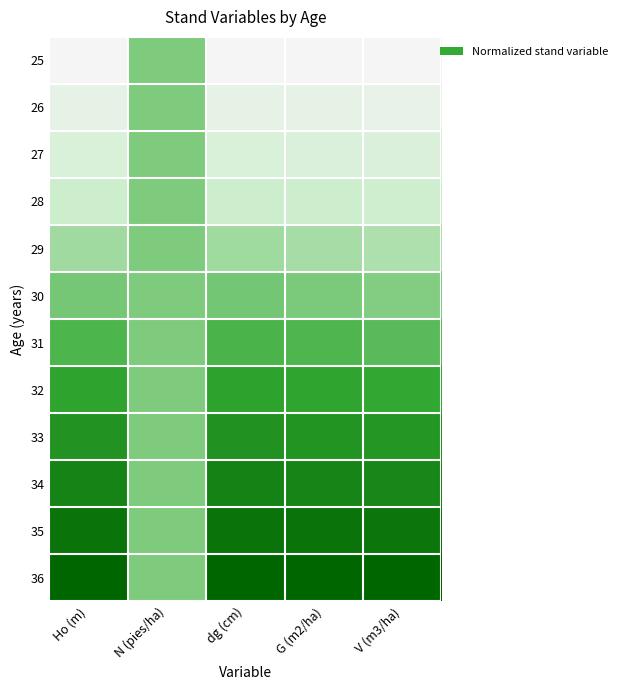

What is the maximum value shown in the chart?

1.0